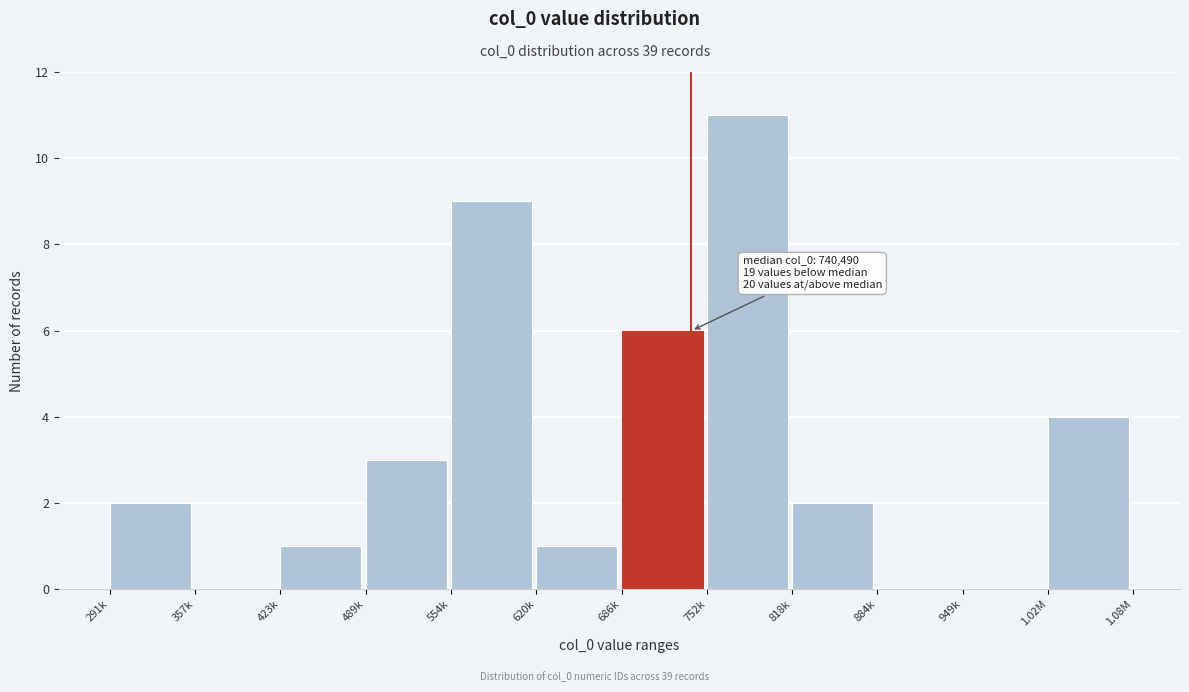

Reading left to right, transcribe all the data shown in this chart.

291k=2	357k=0	423k=1	489k=3	554k=9	620k=1	686k=6	752k=11	818k=2	884k=0	949k=0	1.02M=4